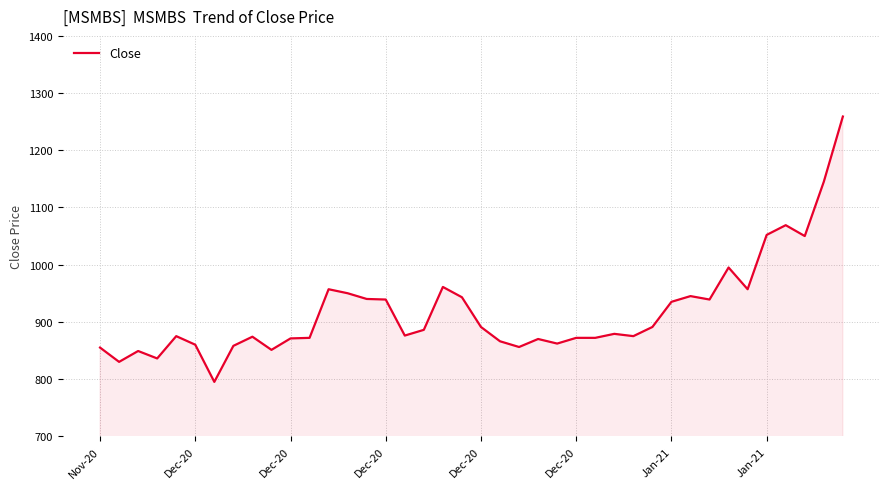

What is the difference between the maximum and minimum values?

464